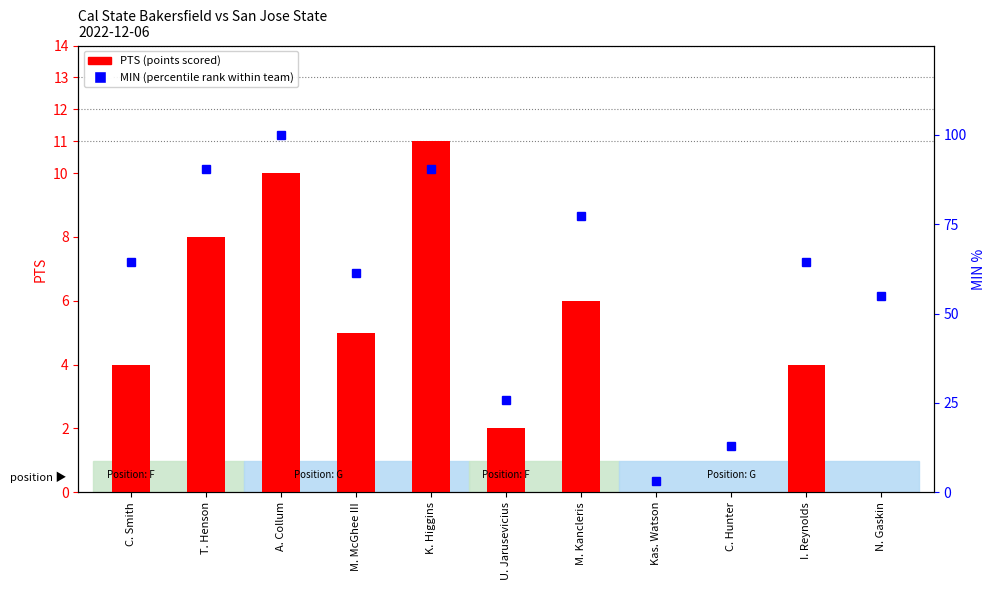

The PTS (points scored) series shows 8.0 at T. Henson. True or false?

True